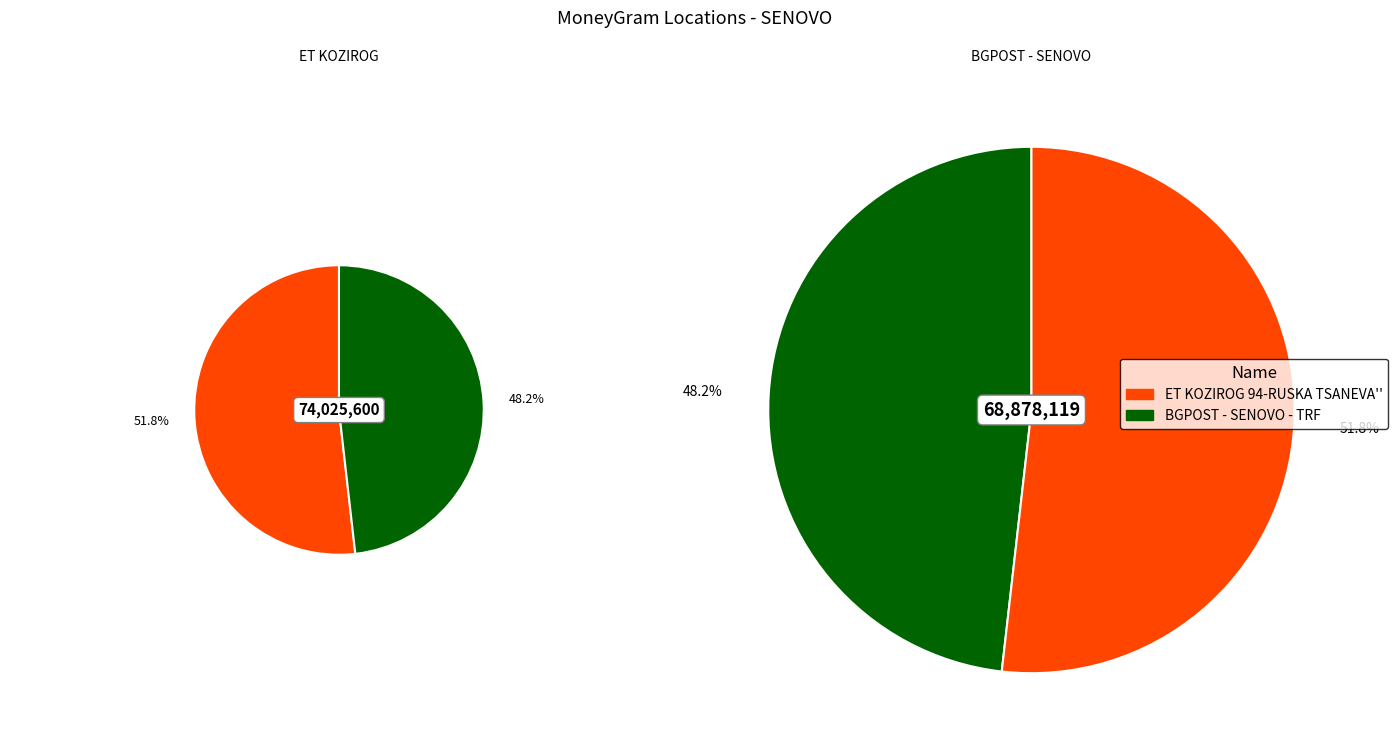

Do BGPOST - SENOVO - TRF and ET KOZIROG 94-RUSKA TSANEVA'' together represent more than half of the pie?

Yes